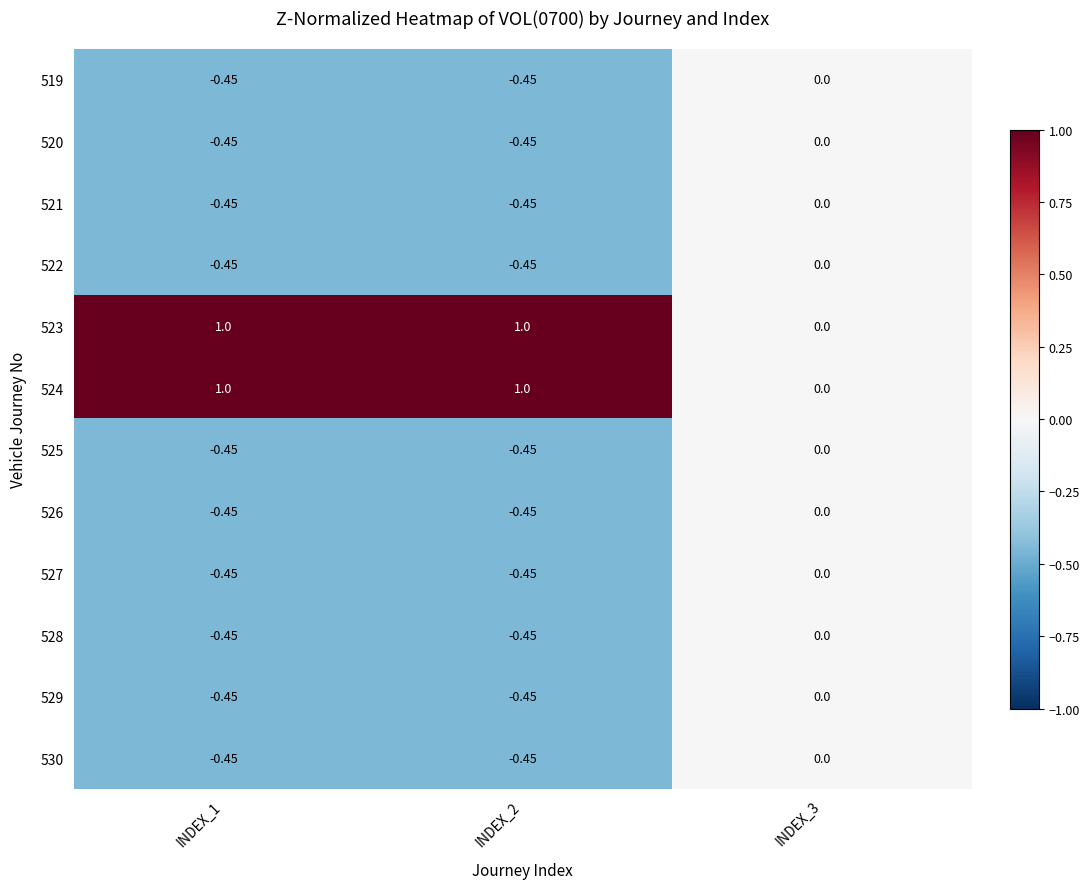

Is the value of 520 at INDEX_2 greater than the value of 529 at INDEX_3?

No